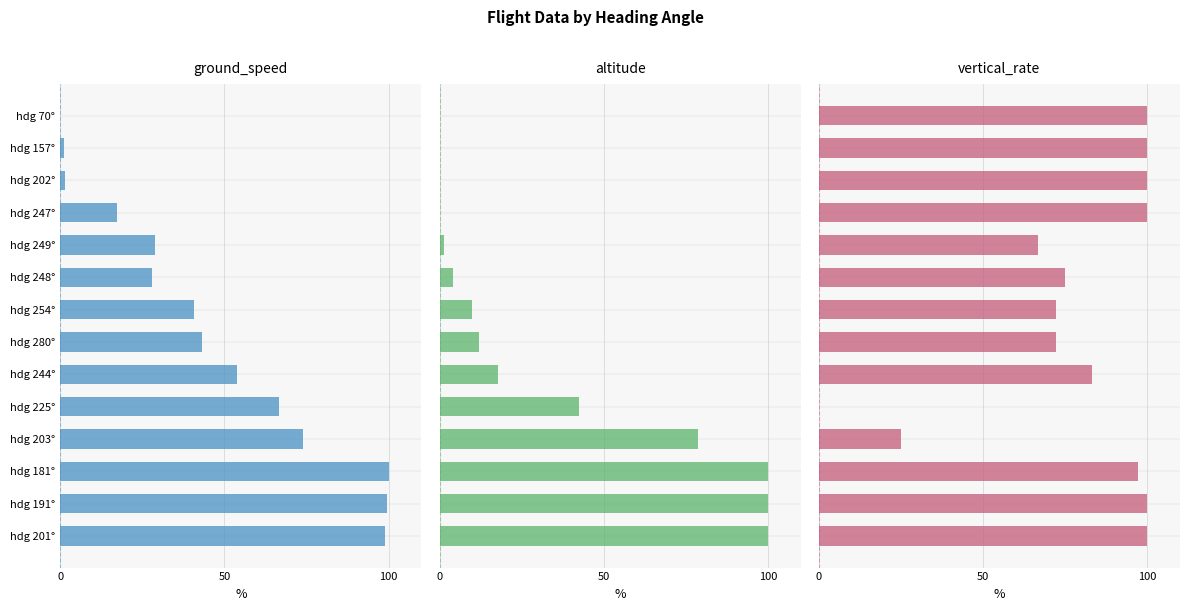

What is the average value of the vertical_rate series?

78.0